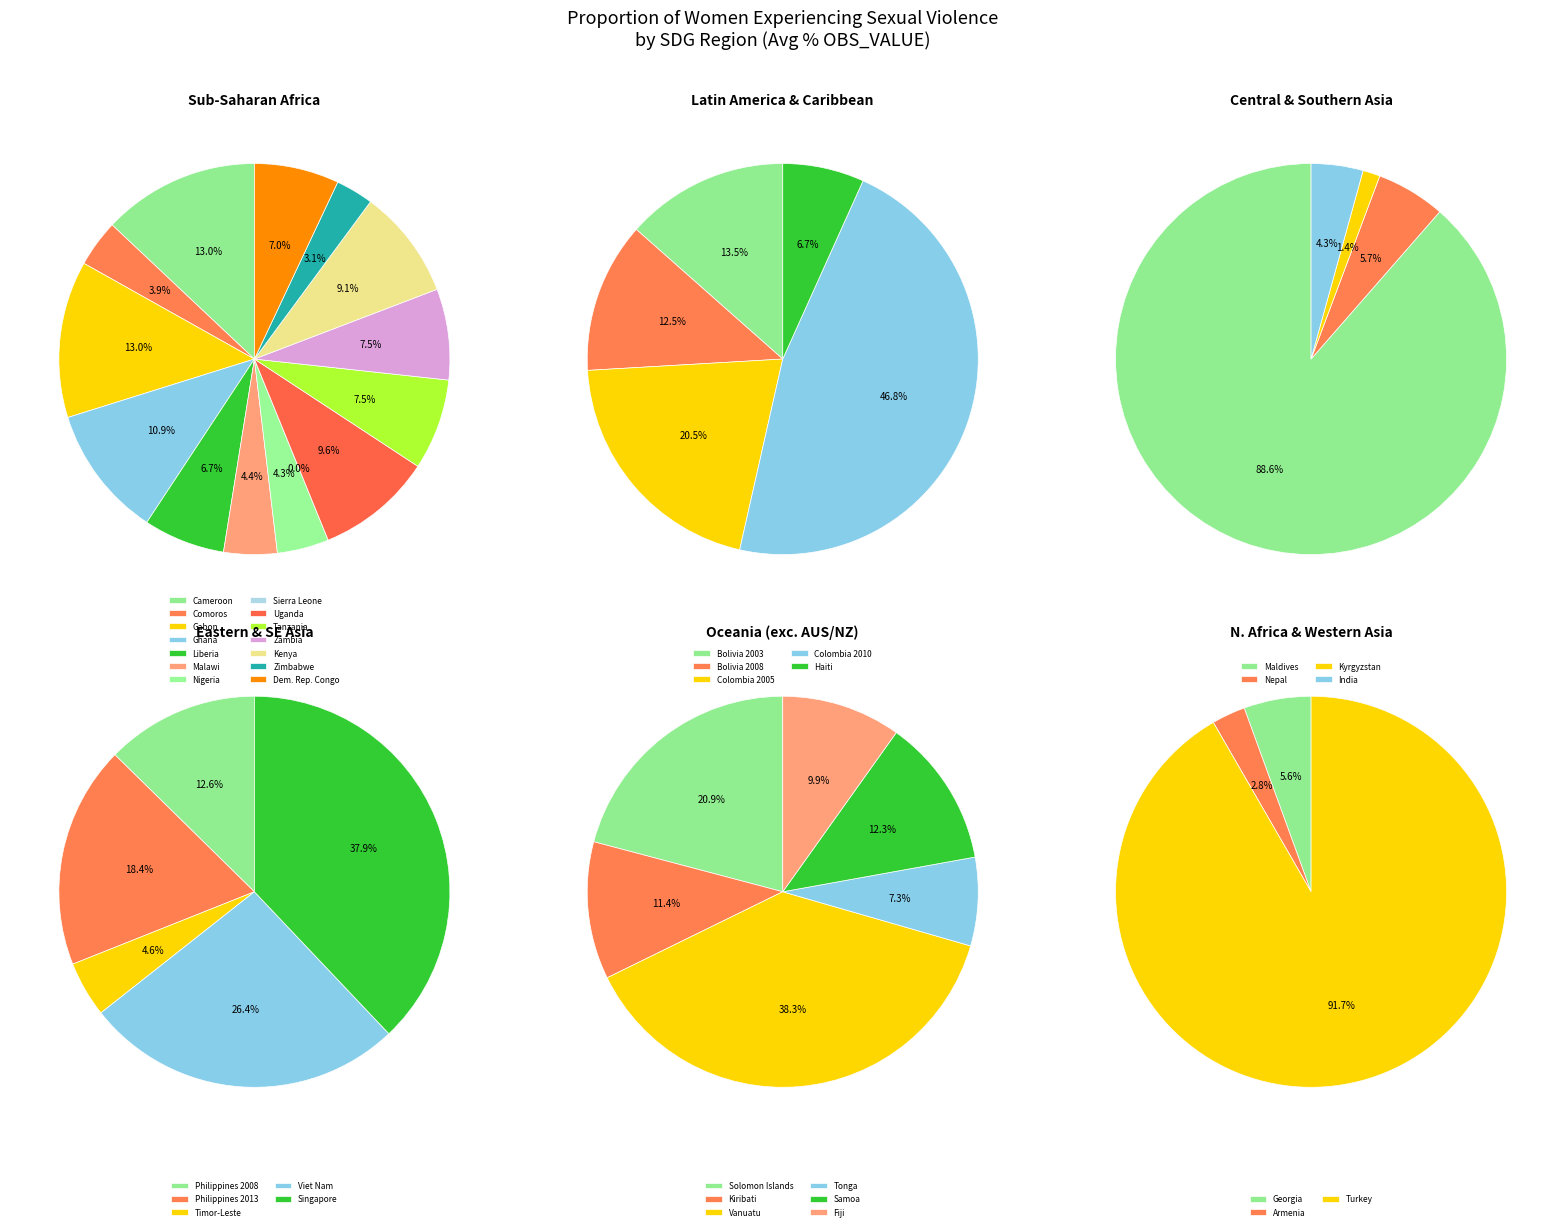

Is it true that avg_obs is 21% of the pie?

False